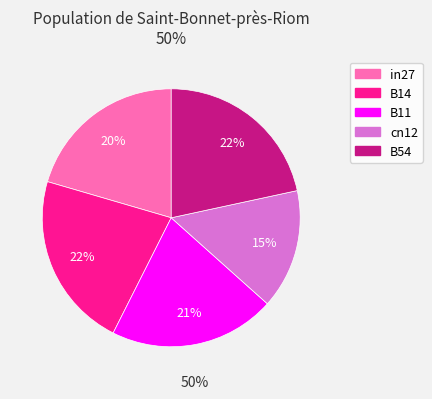

Does any single category account for the majority?

No